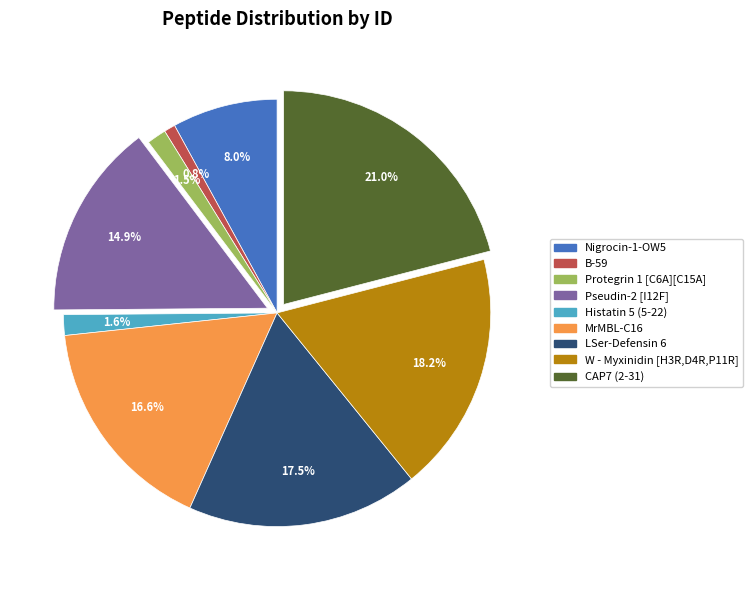

What is the ratio of the value at W - Myxinidin [H3R,D4R,P11R] to the value at B-59?

21.5